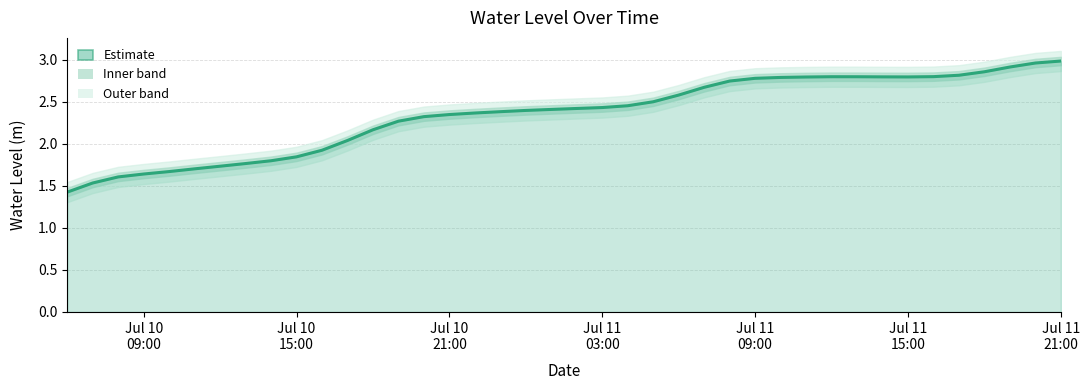

Rank the categories by value from highest to lowest.

2023-07-11 21:00:00, 2023-07-11 20:00:00, 2023-07-11 19:00:00, 2023-07-11 18:00:00, 2023-07-11 17:00:00, 2023-07-11 16:00:00, 2023-07-11 12:00:00, 2023-07-11 13:00:00, 2023-07-11 14:00:00, 2023-07-11 15:00:00, 2023-07-11 11:00:00, 2023-07-11 10:00:00, 2023-07-11 09:00:00, 2023-07-11 08:00:00, 2023-07-11 07:00:00, 2023-07-11 06:00:00, 2023-07-11 05:00:00, 2023-07-11 04:00:00, 2023-07-11 03:00:00, 2023-07-11 02:00:00, 2023-07-11 01:00:00, 2023-07-11 00:00:00, 2023-07-10 23:00:00, 2023-07-10 22:00:00, 2023-07-10 21:00:00, 2023-07-10 20:00:00, 2023-07-10 19:00:00, 2023-07-10 18:00:00, 2023-07-10 17:00:00, 2023-07-10 16:00:00, 2023-07-10 15:00:00, 2023-07-10 14:00:00, 2023-07-10 13:00:00, 2023-07-10 12:00:00, 2023-07-10 11:00:00, 2023-07-10 10:00:00, 2023-07-10 09:00:00, 2023-07-10 08:00:00, 2023-07-10 07:00:00, 2023-07-10 06:00:00